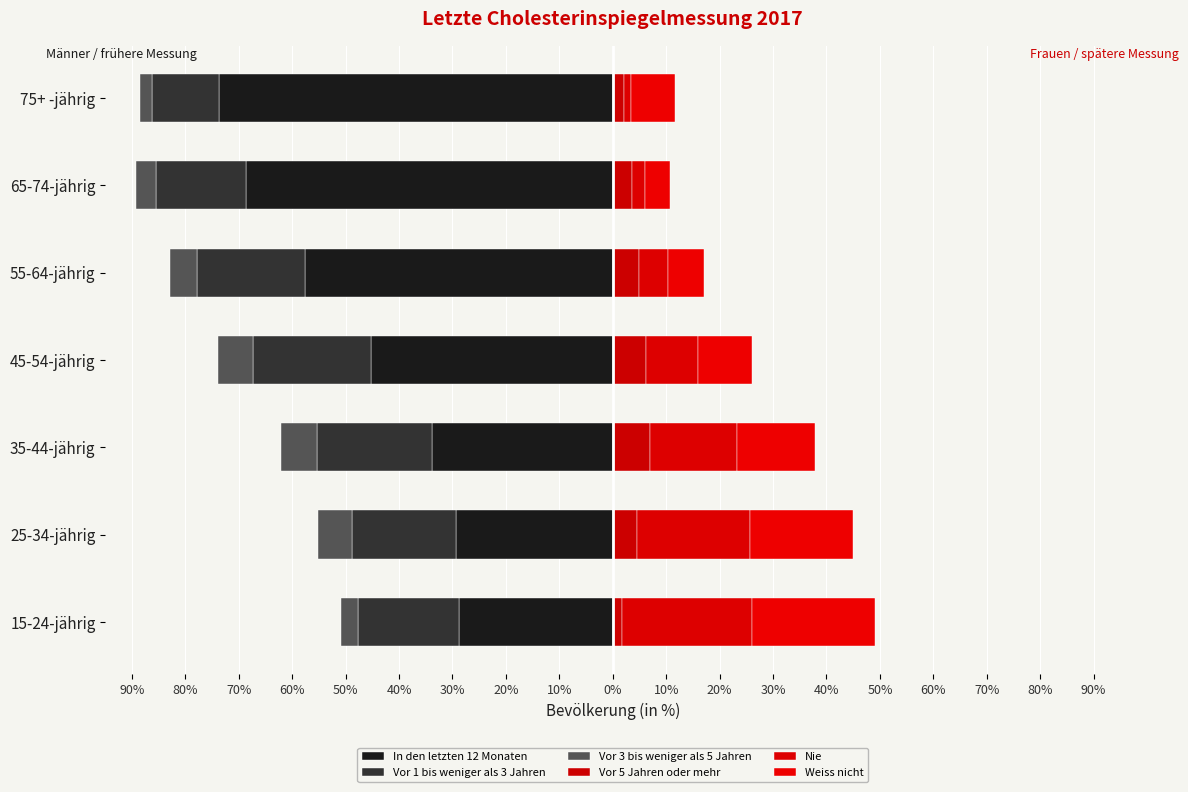

Read the Nie value at 75+ -jährig.

1.3